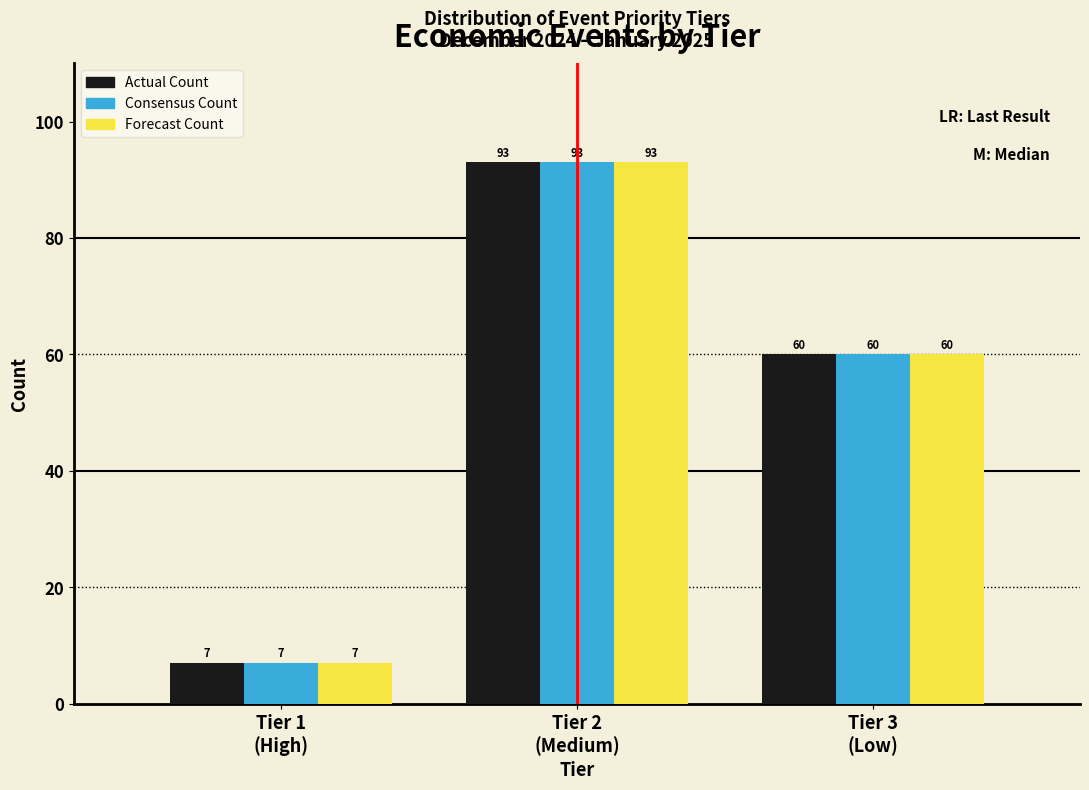

Reading right to left, transcribe all the data shown in this chart.

Actual Count: 60	93	7
Consensus Count: 60	93	7
Forecast Count: 60	93	7